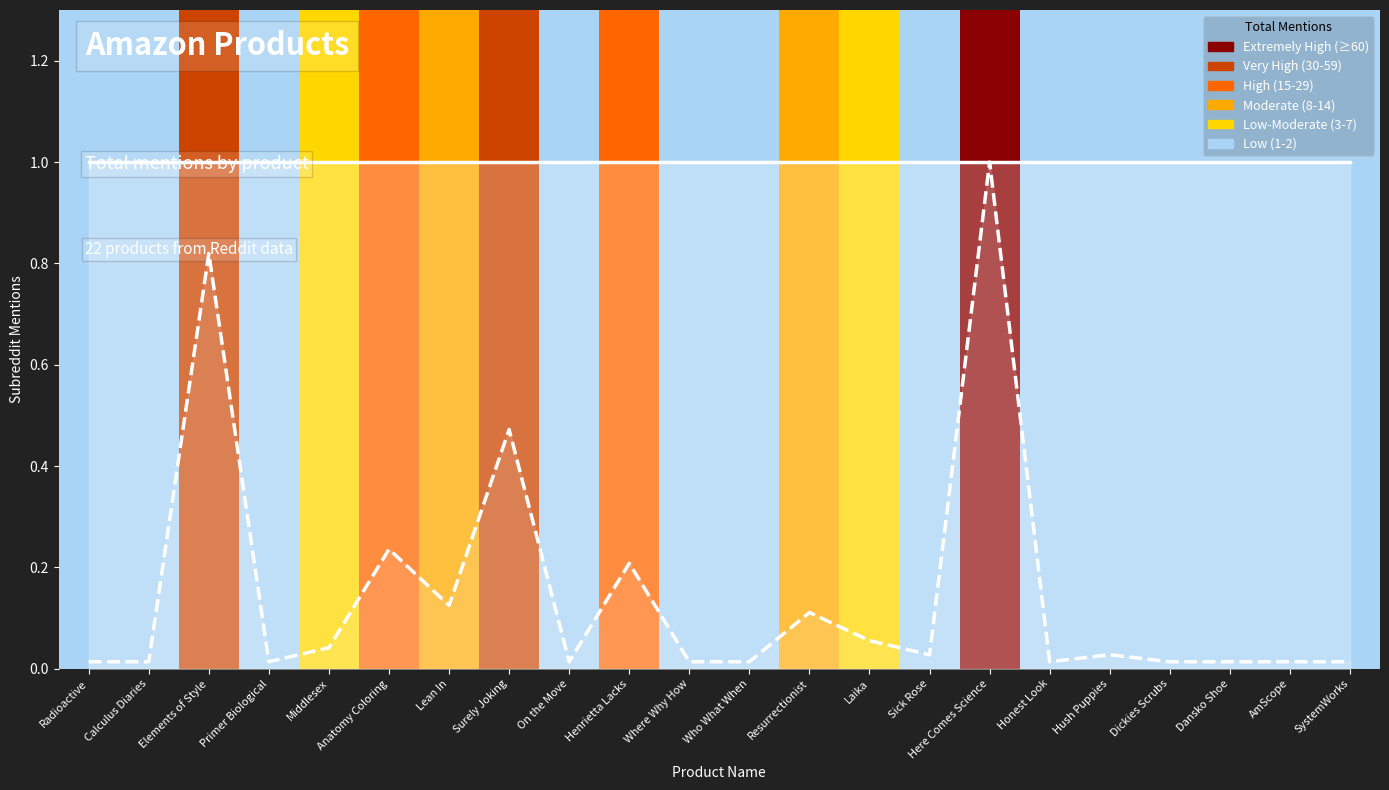

Which series has the largest total across all categories?

subreddit_mentions_line